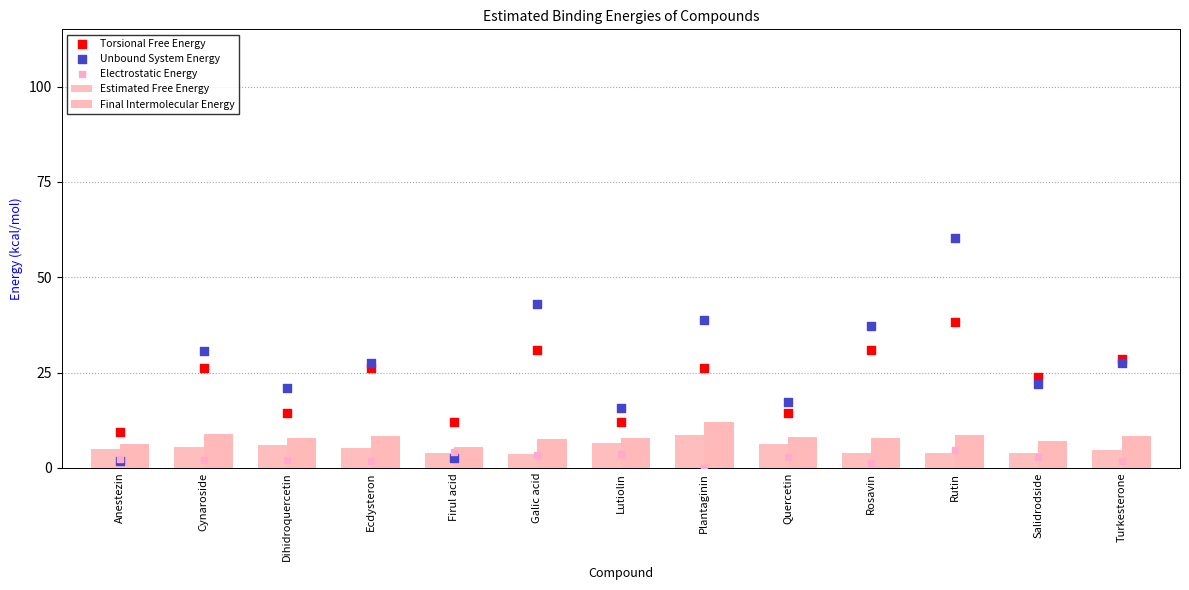

Which series has the widest spread of Y values?

Unbound System Energy